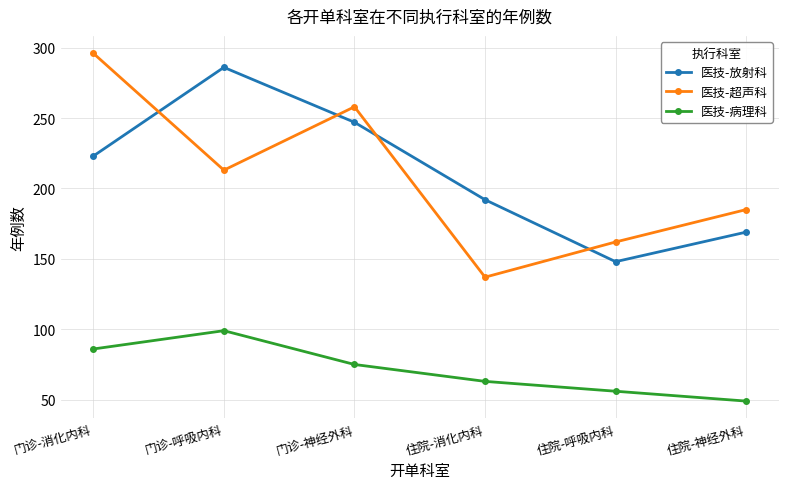

Rank the series by their maximum value, from highest to lowest.

医技-超声科, 医技-放射科, 医技-病理科